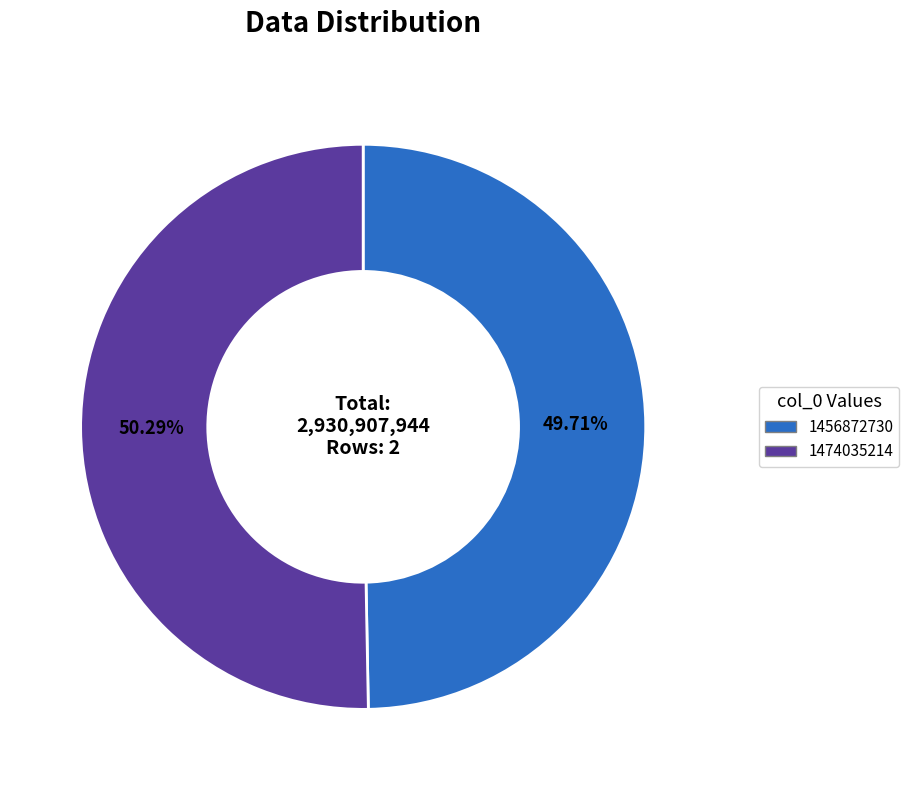

Is 1474035214 the majority of the pie?

Yes